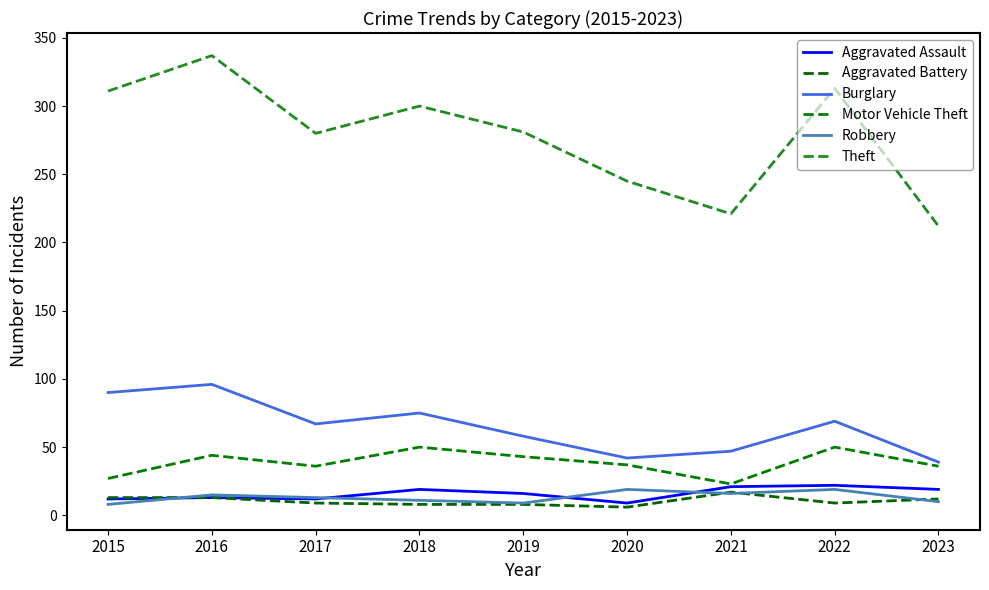

True or false: Theft and Motor Vehicle Theft intersect in this chart.

False